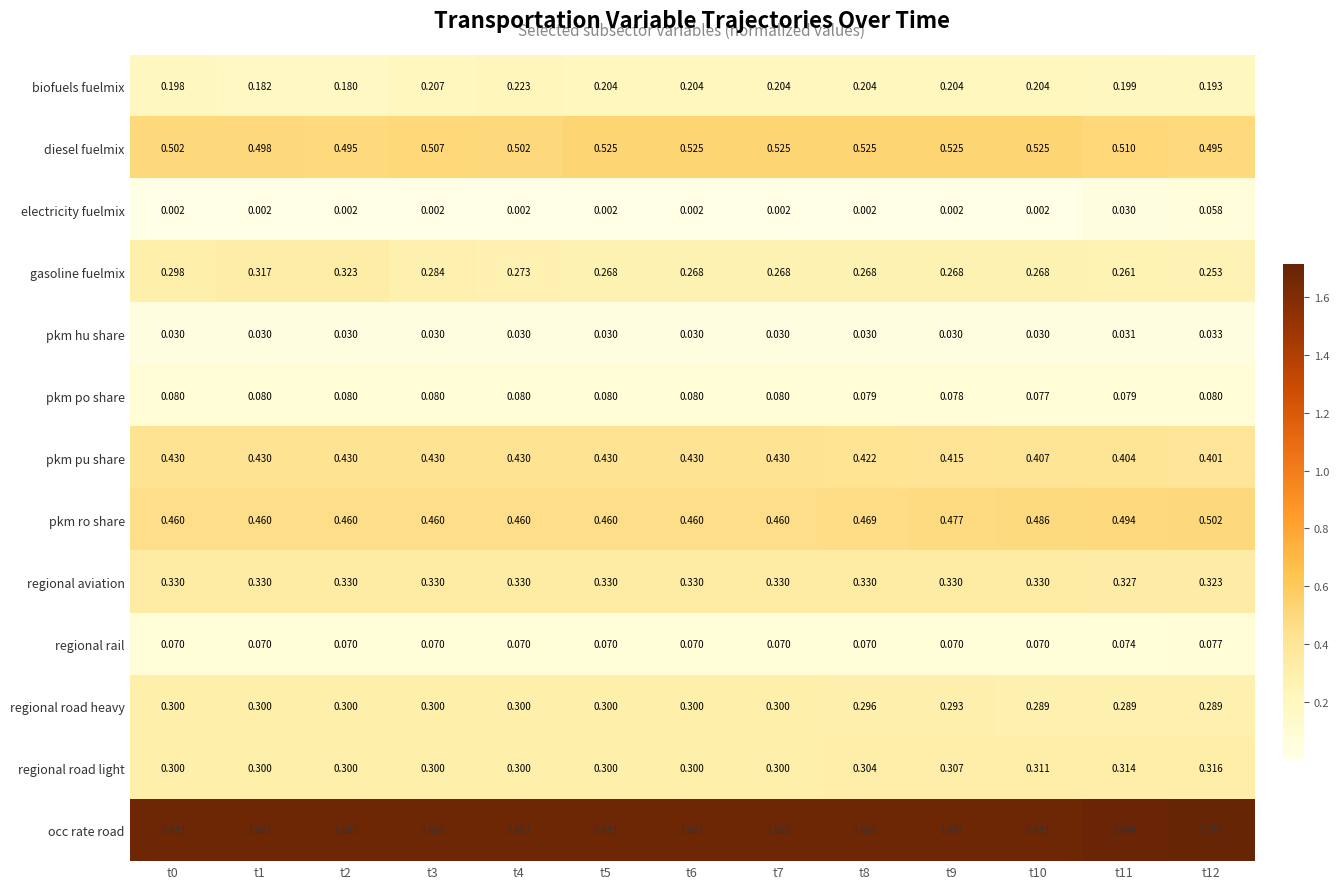

Which series has the widest spread of values?

gasoline fuelmix